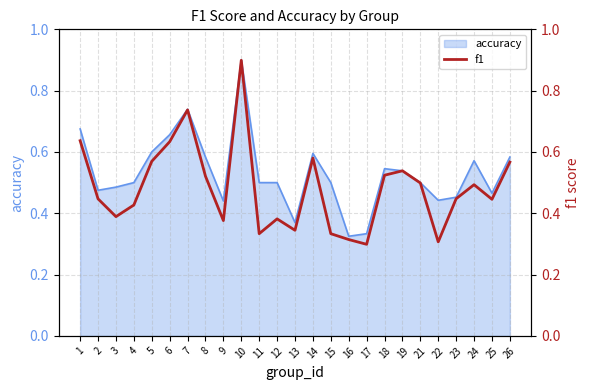

What is the value of the 7th point from the left?

0.7